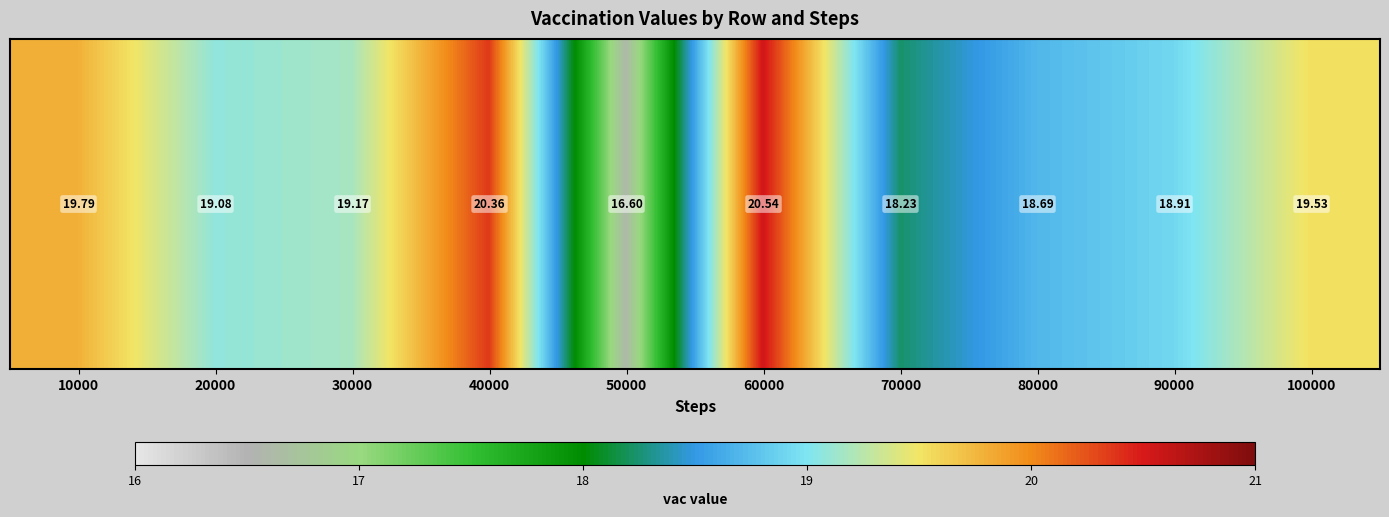

What is the maximum value shown in the chart?

20.5